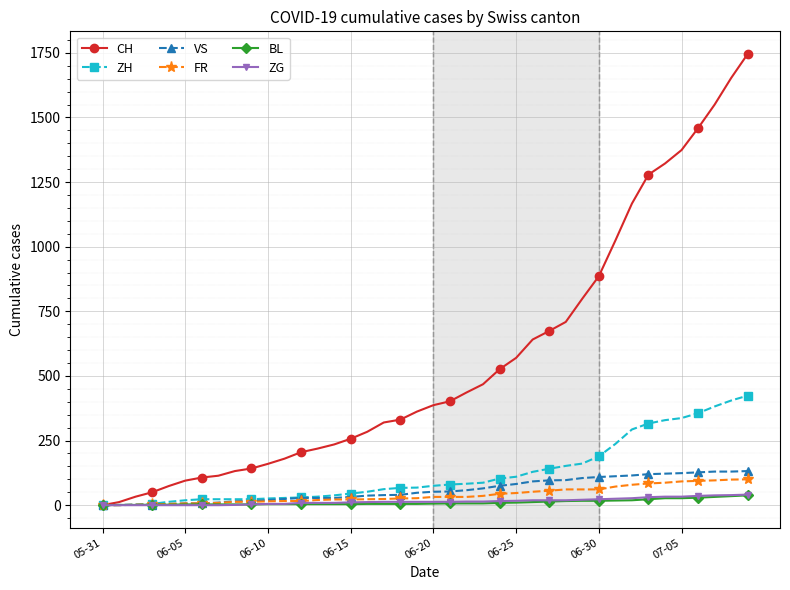

Which series has the largest total across all categories?

CH